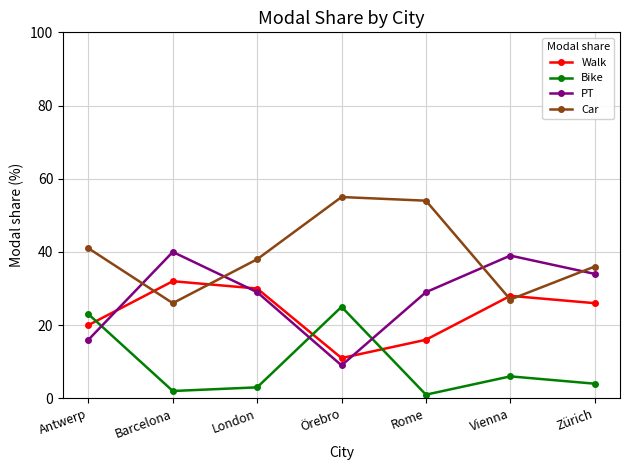

What is the difference between the Car values at Rome and Zürich?

18